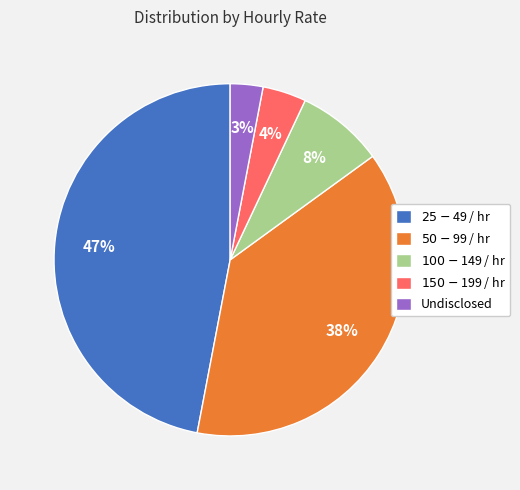

Which slice is the smallest?

Undisclosed